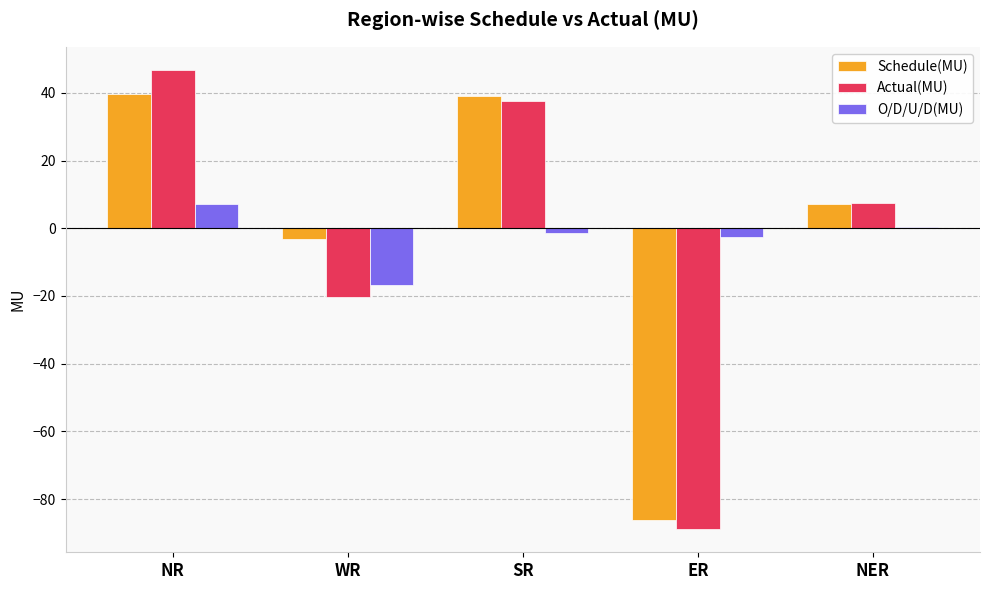

Rank the series by their maximum value, from highest to lowest.

Actual(MU), Schedule(MU), O/D/U/D(MU)